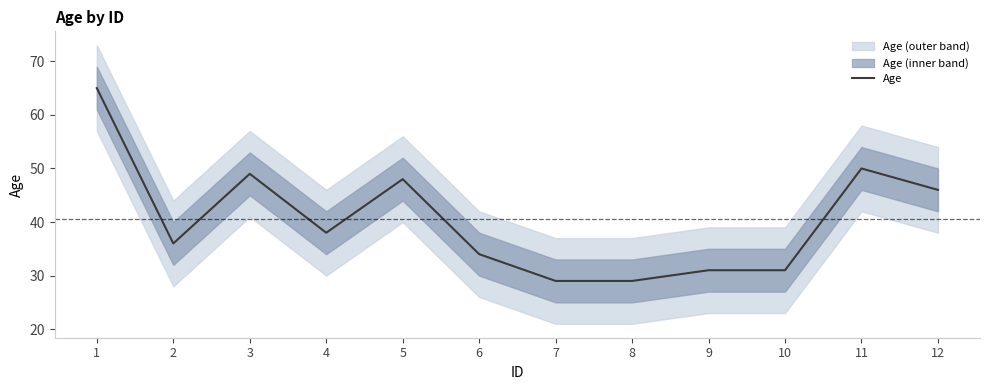

How many points are higher than both their immediate neighbors (excluding endpoints)?

3